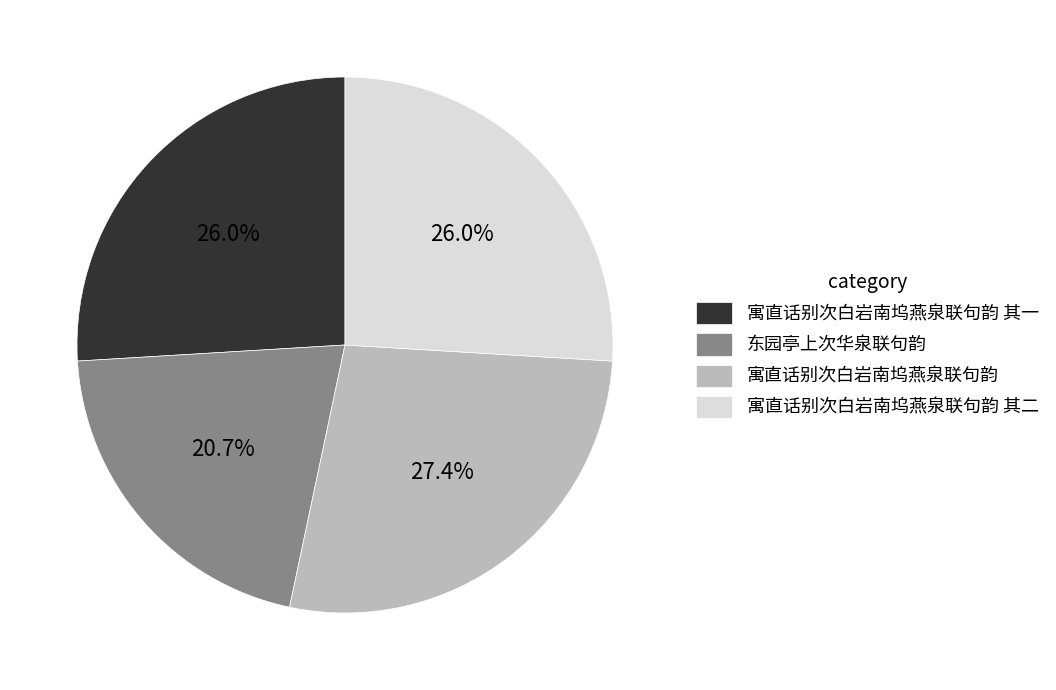

Which category has the biggest portion of the pie?

寓直话别次白岩南坞燕泉联句韵